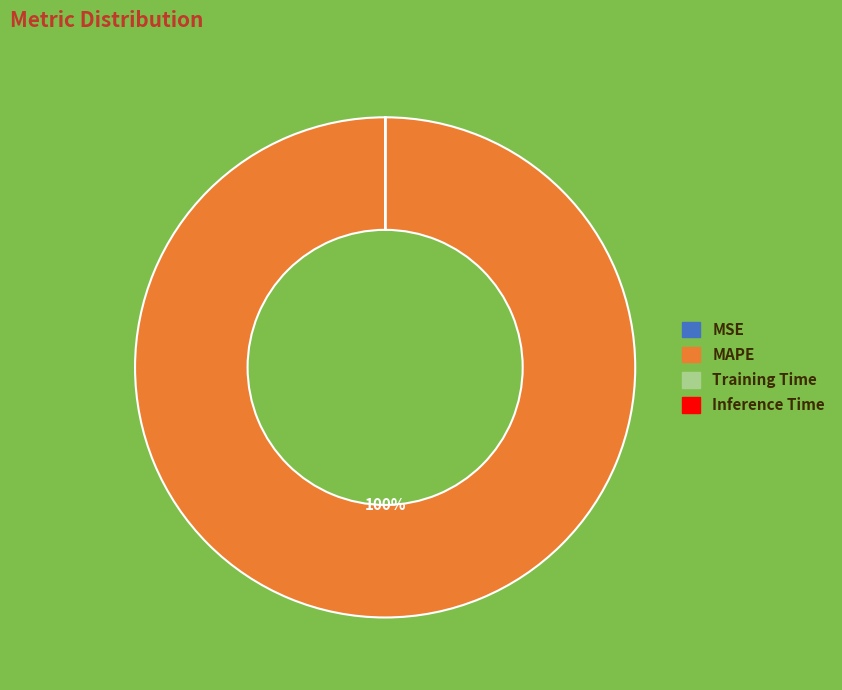

To the nearest percent, what is the difference between the largest and smallest slice percentages?

100%